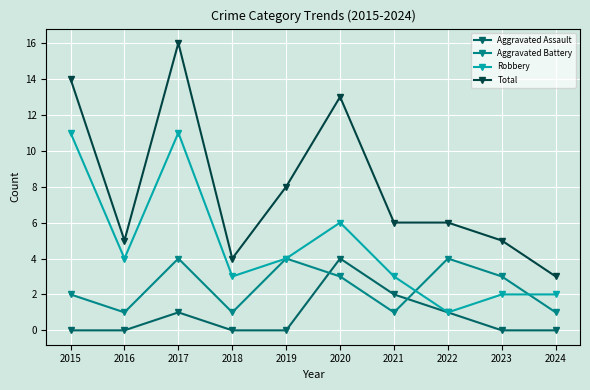

What is the difference between the highest and lowest values at 2024?

3